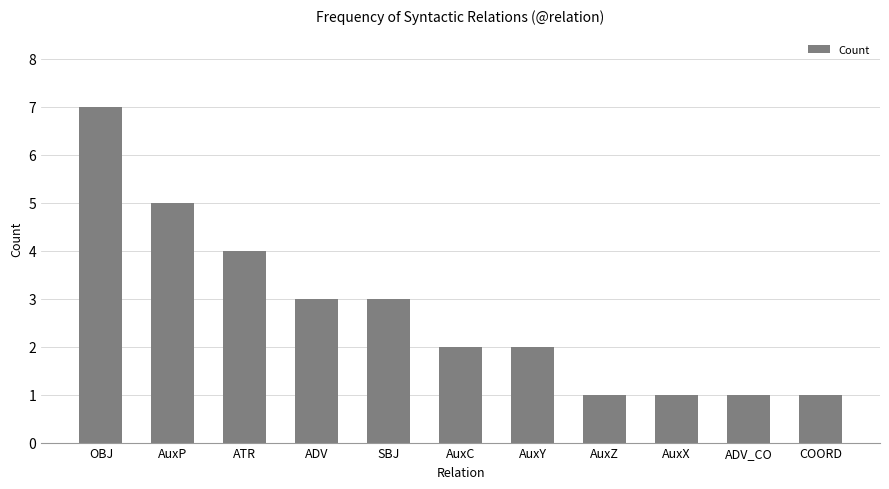

What position from the left is AuxX?

9